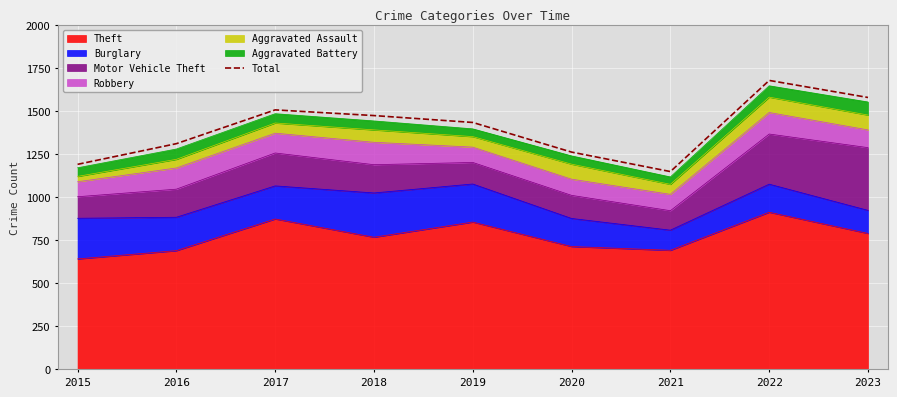

Rank the categories by value from lowest to highest.

2021, 2015, 2020, 2016, 2019, 2018, 2017, 2023, 2022